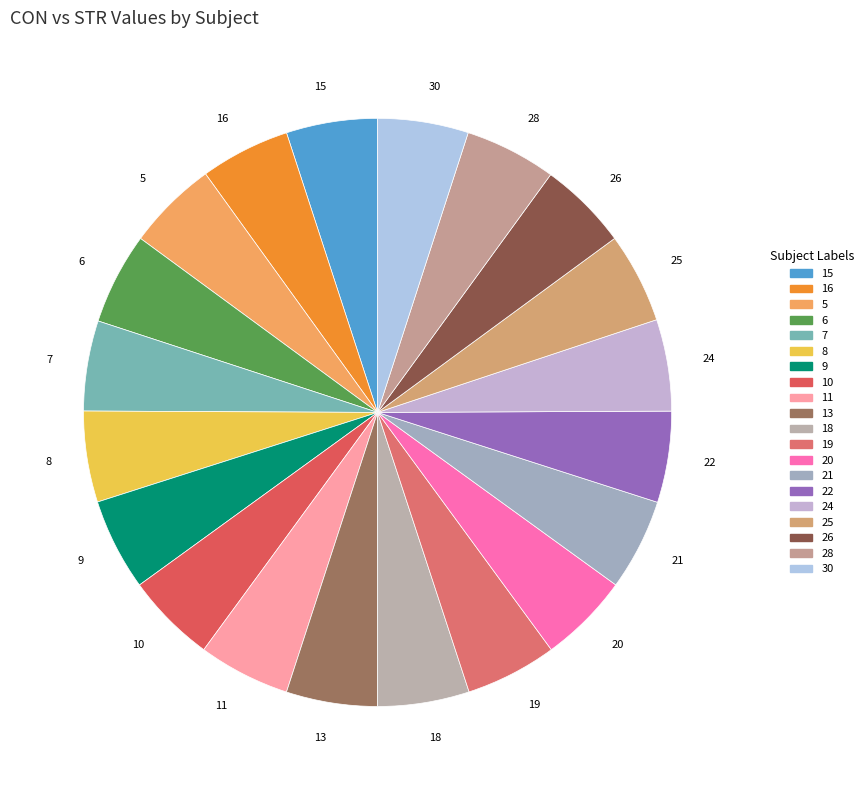

Does 26 account for over 50% of the chart?

No